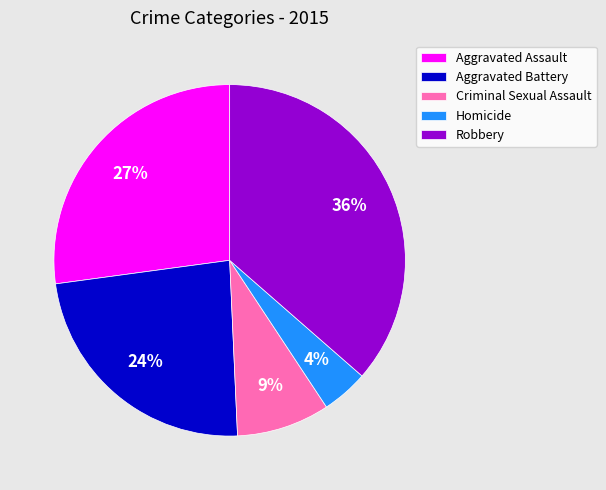

To the nearest percent, what portion does Aggravated Assault represent?

27%